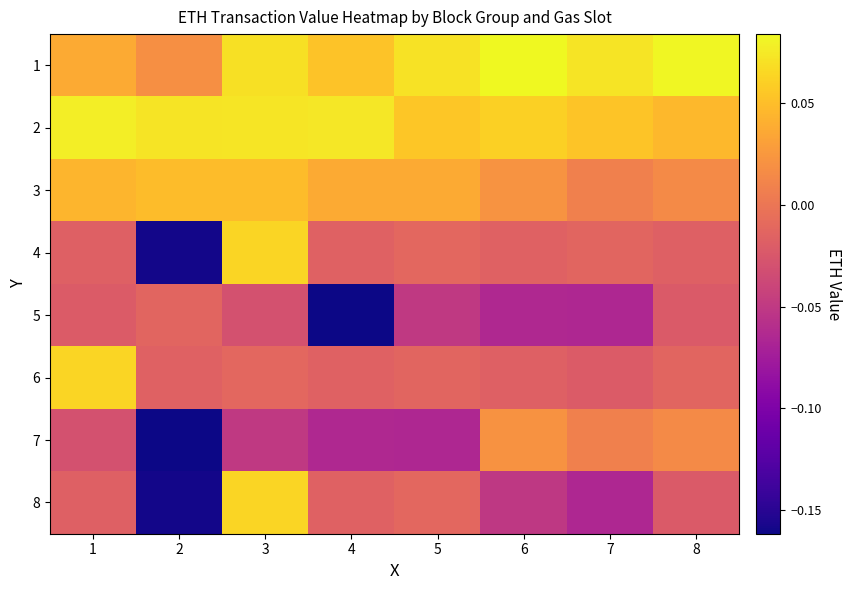

Reading right to left, extract all data points from this chart.

1: 8=0.1	7=0.1	6=0.1	5=0.1	4=0.1	3=0.1	2=0.0	1=0.0
2: 8=0.0	7=0.1	6=0.1	5=0.1	4=0.1	3=0.1	2=0.1	1=0.1
3: 8=0.0	7=0.0	6=0.0	5=0.0	4=0.0	3=0.0	2=0.0	1=0.0
4: 8=-0.0	7=-0.0	6=-0.0	5=-0.0	4=-0.0	3=0.1	2=-0.2	1=-0.0
5: 8=-0.0	7=-0.1	6=-0.1	5=-0.0	4=-0.2	3=-0.0	2=-0.0	1=-0.0
6: 8=-0.0	7=-0.0	6=-0.0	5=-0.0	4=-0.0	3=-0.0	2=-0.0	1=0.1
7: 8=0.0	7=0.0	6=0.0	5=-0.1	4=-0.1	3=-0.0	2=-0.2	1=-0.0
8: 8=-0.0	7=-0.1	6=-0.1	5=-0.0	4=-0.0	3=0.1	2=-0.2	1=-0.0